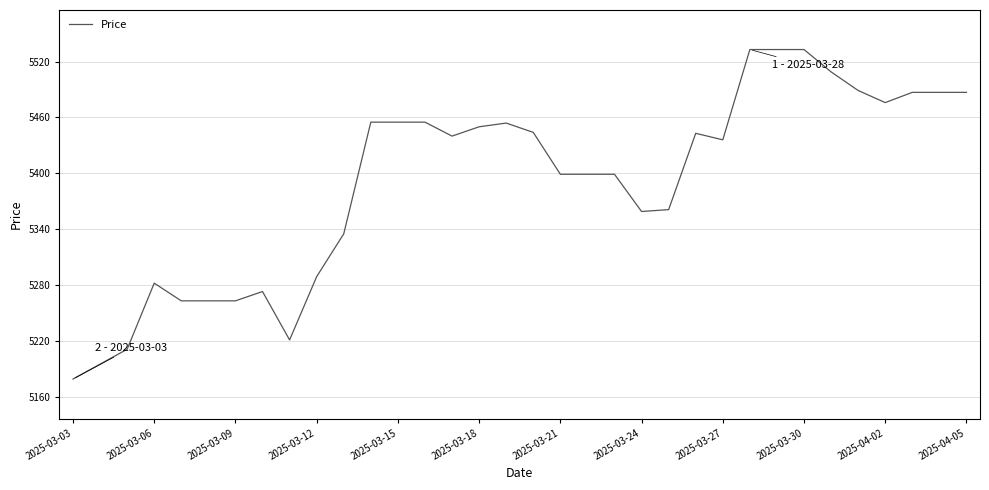

What is the difference between the maximum and minimum values?

354